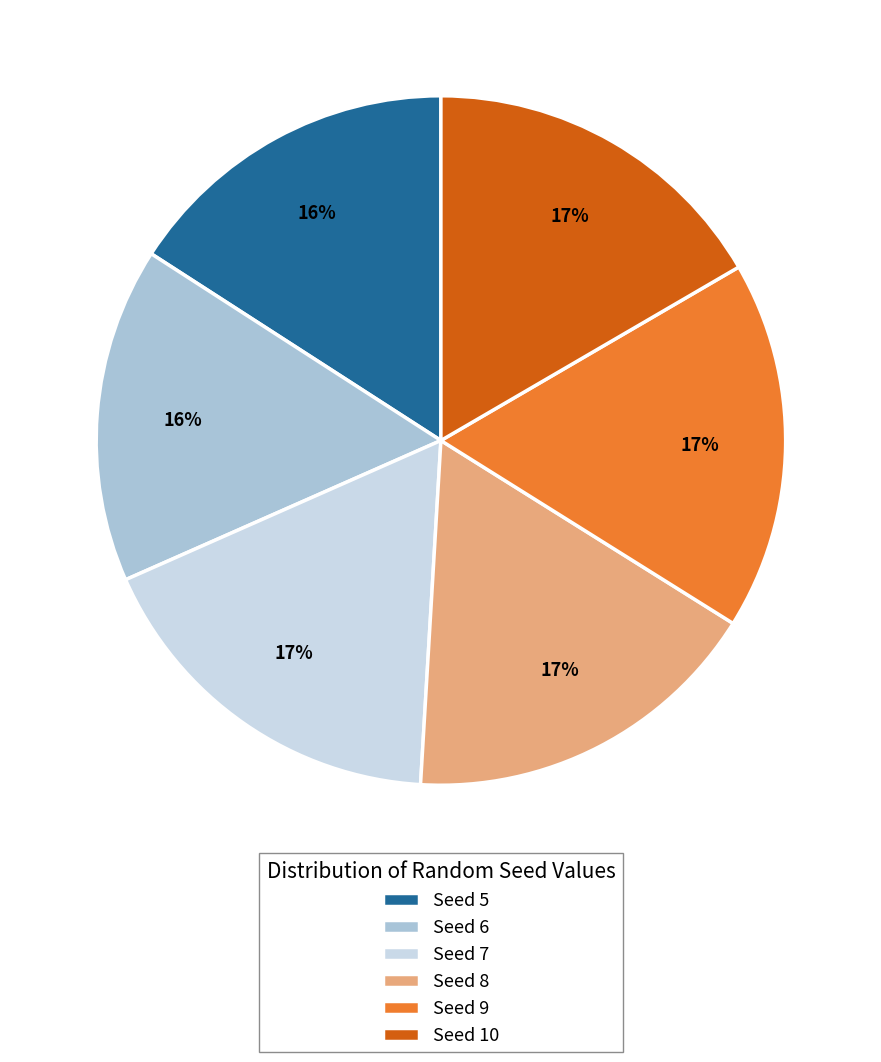

Approximately how many times larger is the value at Seed 10 compared to Seed 7?

1.0